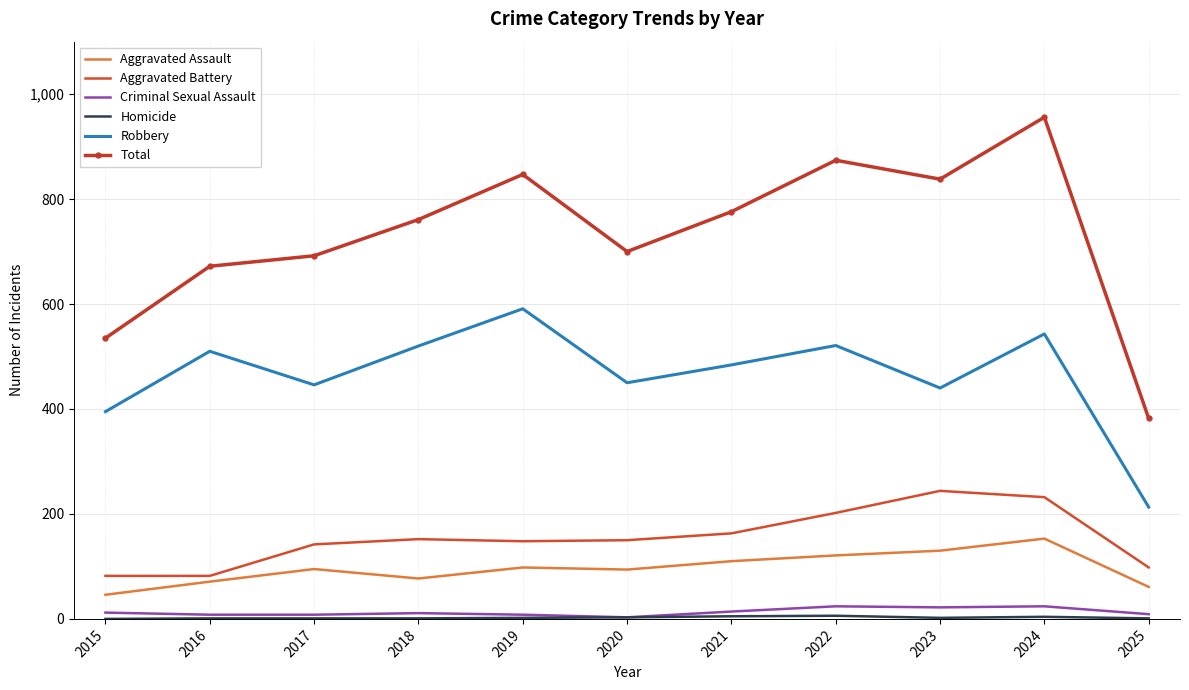

Which series has the largest total across all categories?

Total